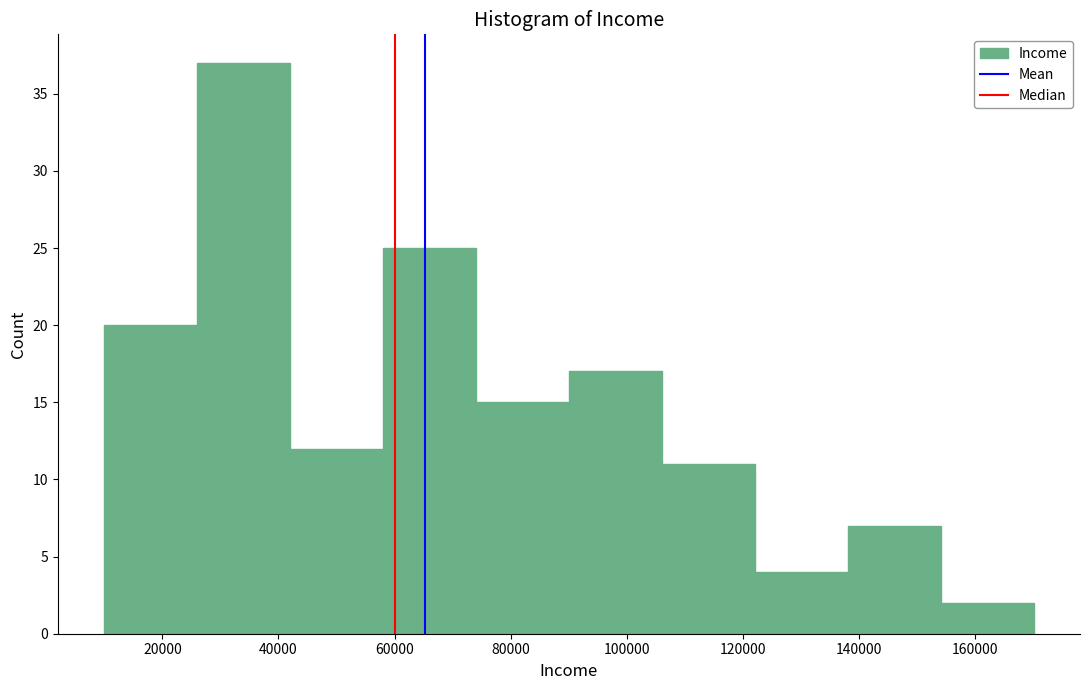

Reading left to right, list every bar in this chart as the range it spans on the x-axis followed by its height. The values are not printed on the chart, so give them approximately, as read against the axis.

10000 to 26000: 20
26000 to 42000: 37
42000 to 58000: 12
58000 to 74000: 25
74000 to 90000: 15
90000 to 106000: 17
106000 to 122000: 11
122000 to 138000: 4
138000 to 154000: 7
154000 to 170000: 2